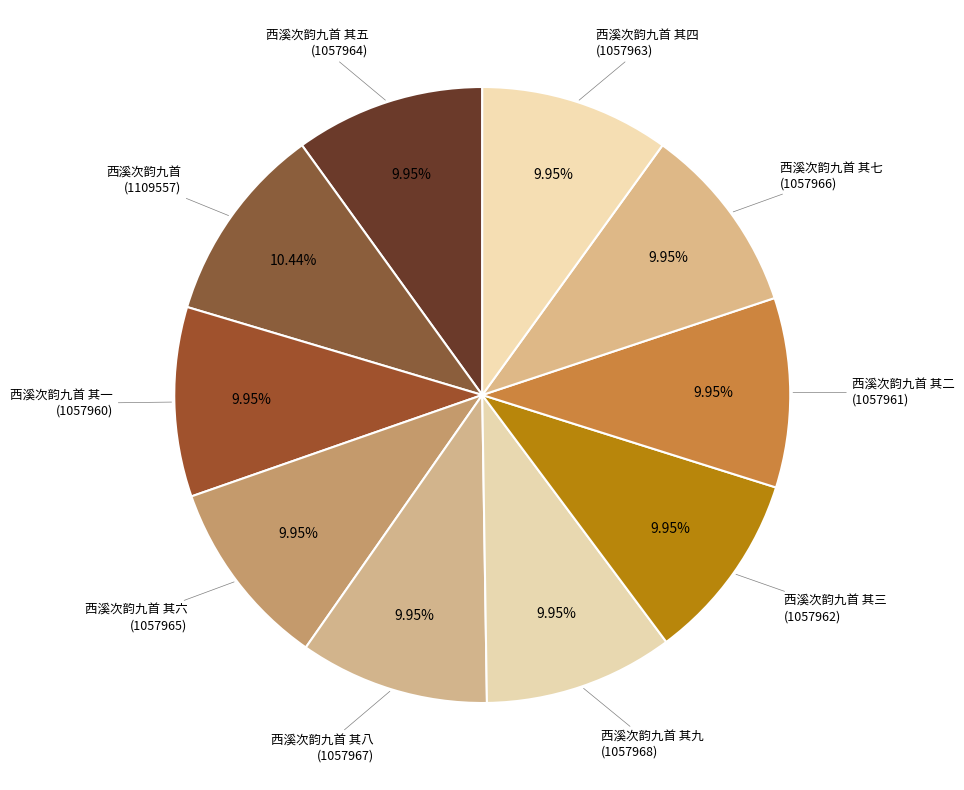

What is the smallest slice in the pie chart?

西溪次韵九首 其一